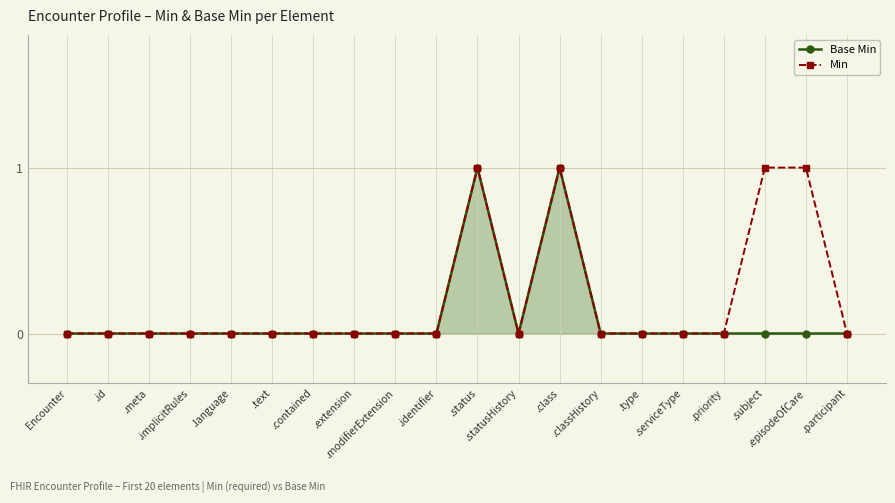

Which series has the largest total across all categories?

Min